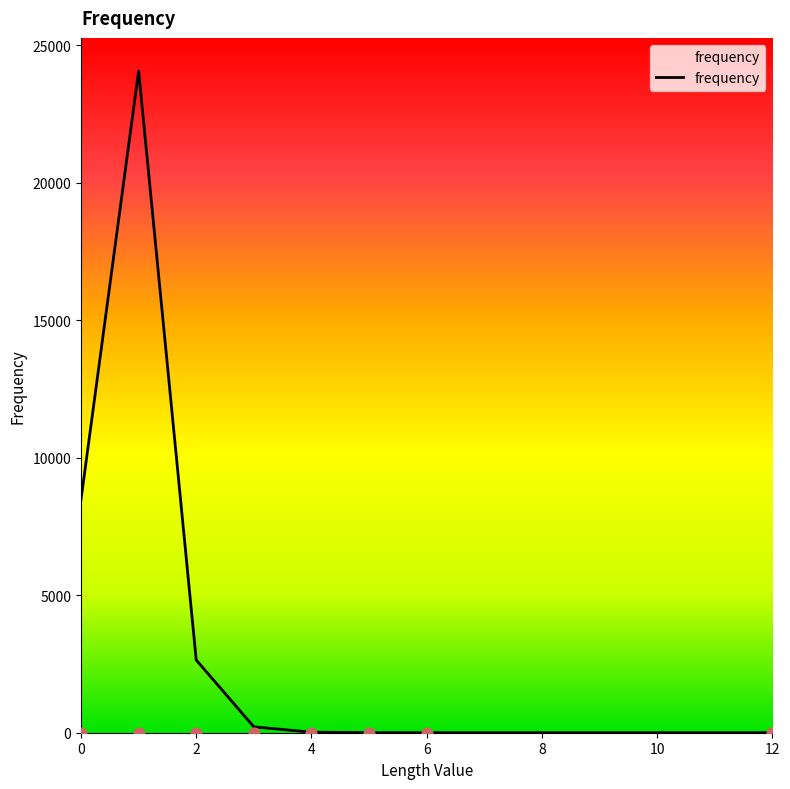

Between 3 and 4, which is larger?

3